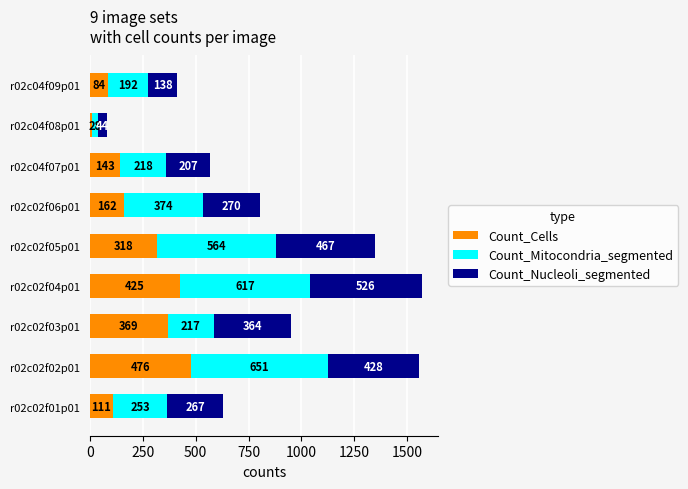

Is it true that Count_Cells equals 476 at r02c02f02p01?

True